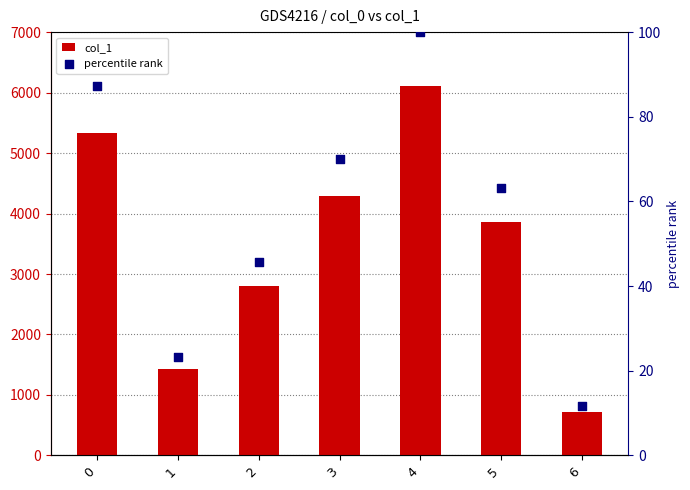

What is the total value across all series at 2?

2842.7